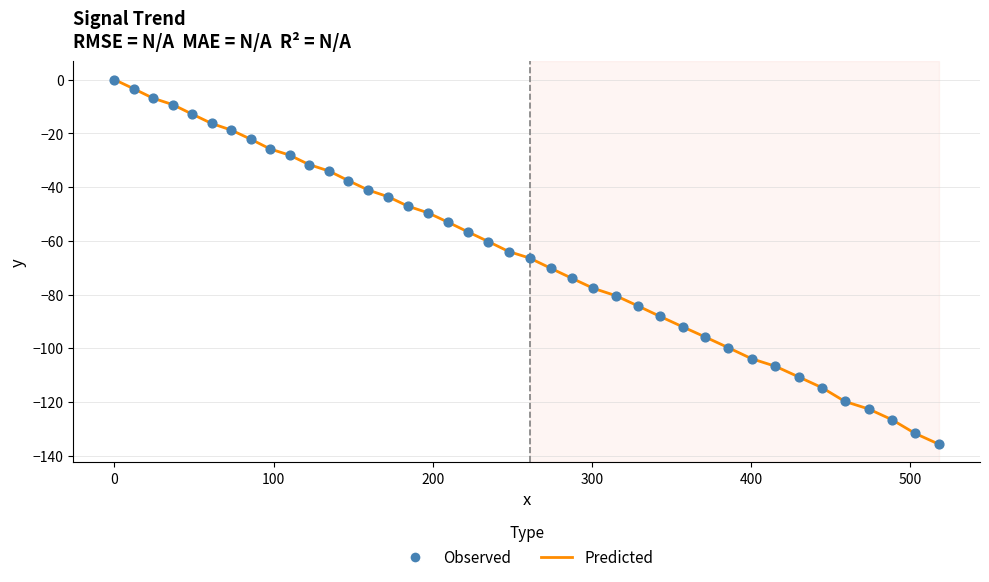

What is the minimum value shown in the chart?

-135.7